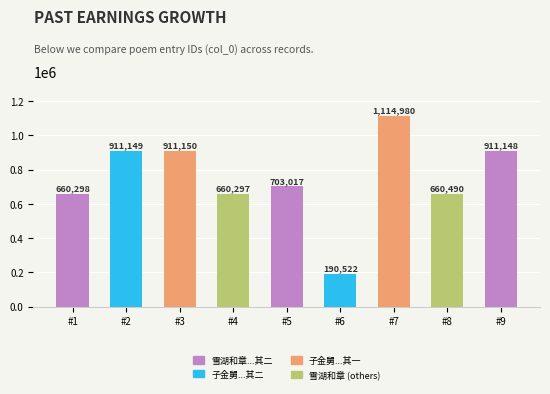

Reading left to right, transcribe all the data shown in this chart.

660298	911149	911150	660297	703017	190522	1114980	660490	911148